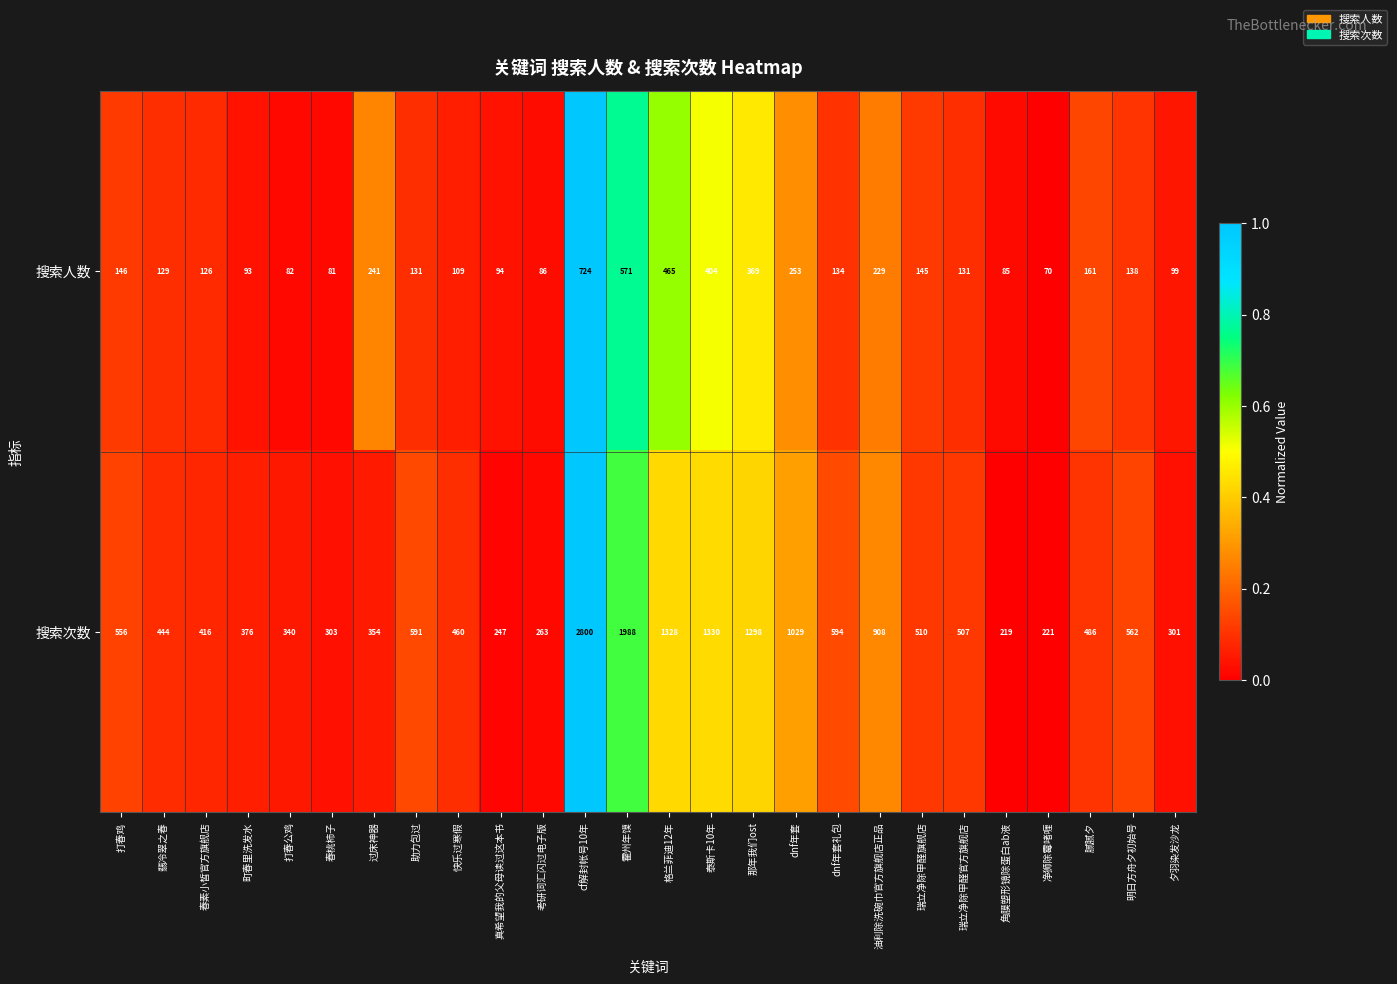

Which series has the largest range (max minus min)?

搜索次数